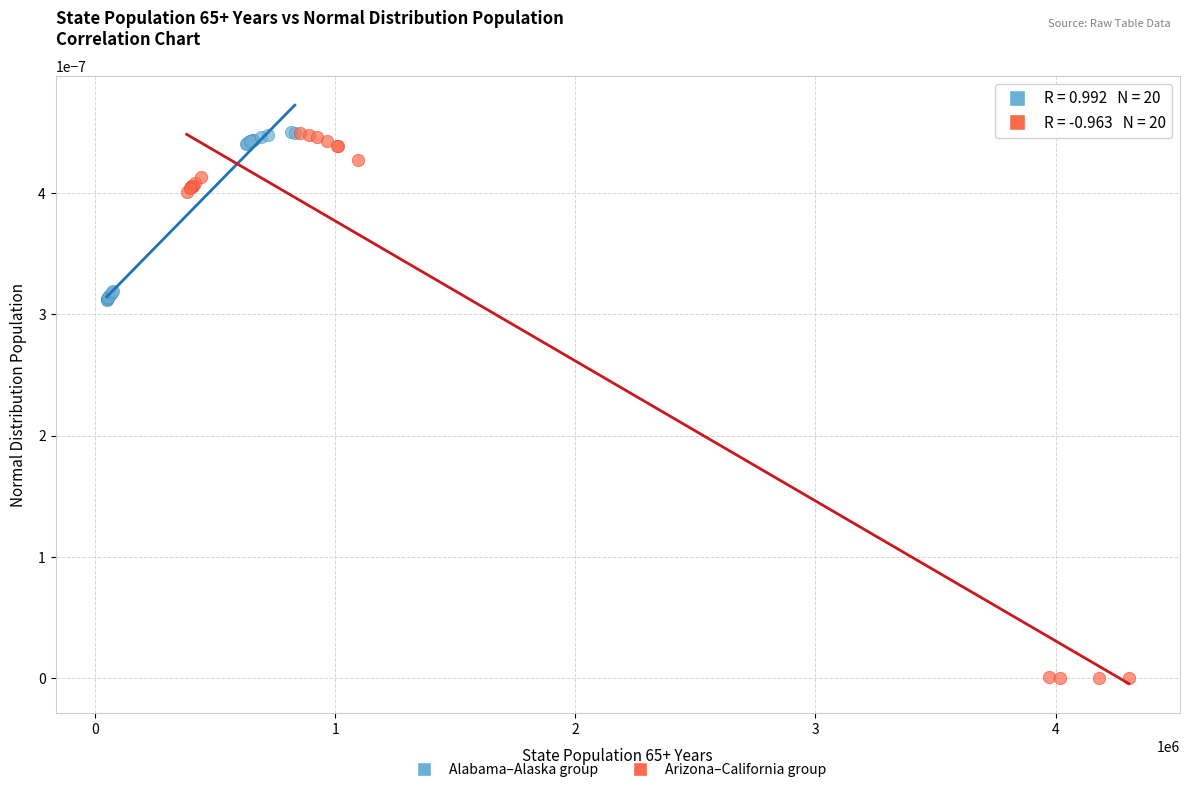

Which series contains the lowest Y value?

Arizona–California group